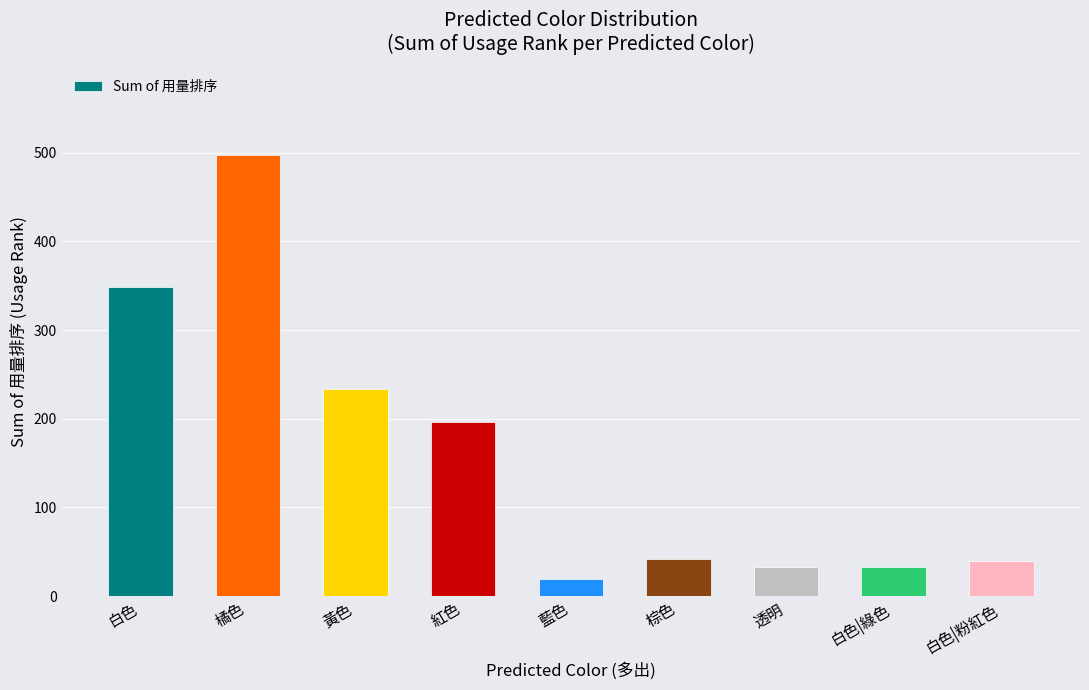

What is the difference between the second highest and minimum values?

330